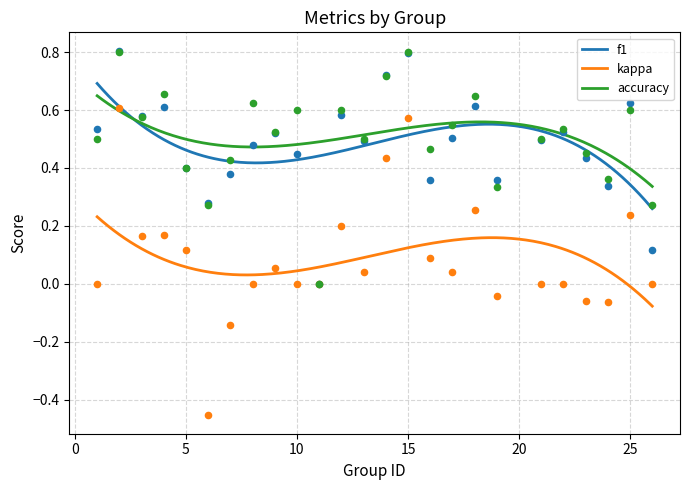

At which category is the sum across all series the highest?

2